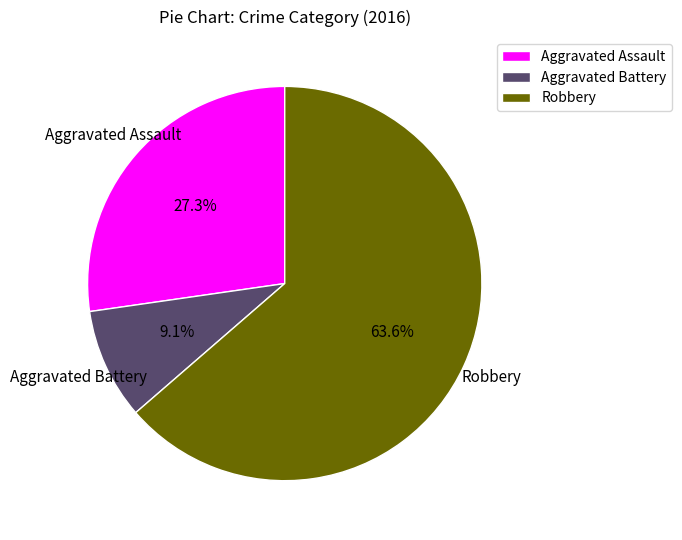

What is the smallest slice in the pie chart?

Aggravated Battery